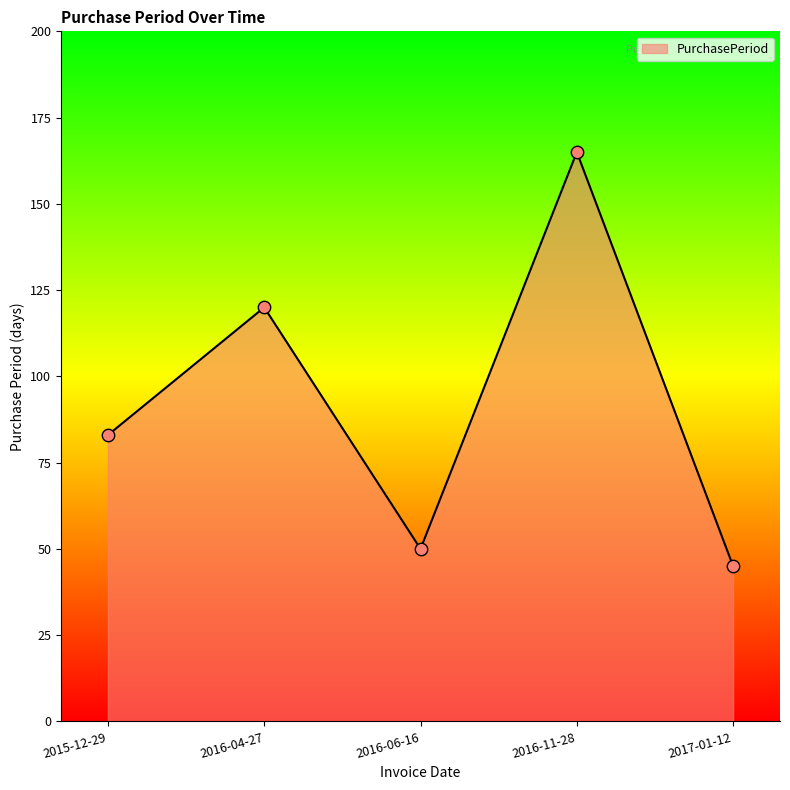

Between 2016-11-28 and 2016-04-27, which is larger?

2016-11-28